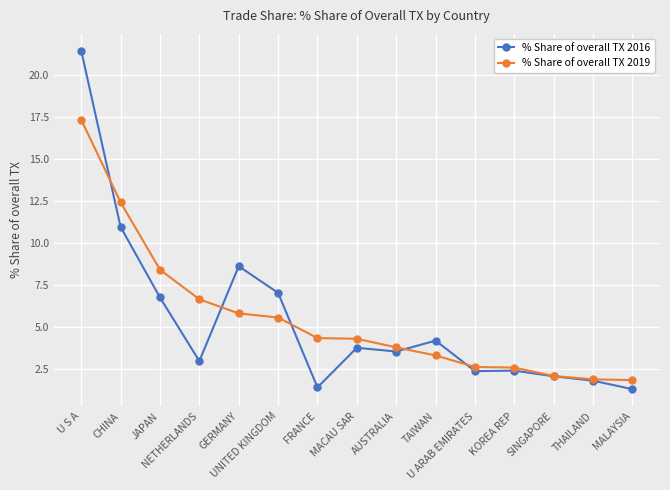

What is the label of the 11th point from the left?

U ARAB EMIRATES